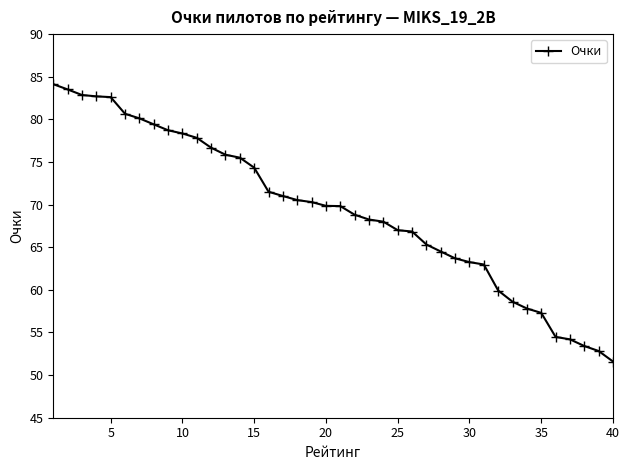

Count the number of data series in this chart.

1